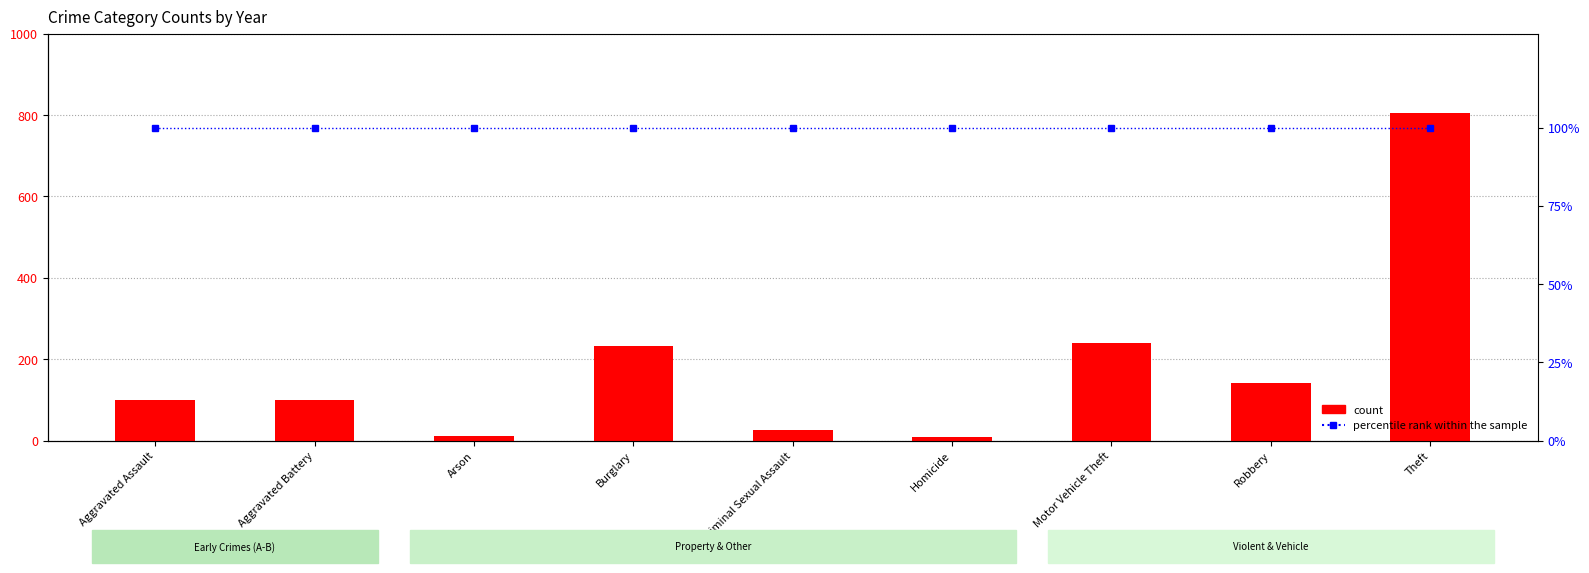

Are the bars grouped side by side (vs. stacked)?

Yes